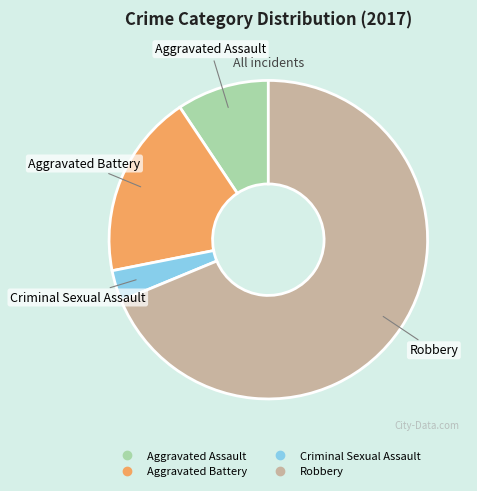

Approximately how many times larger is the value at Robbery compared to Criminal Sexual Assault?

22.0